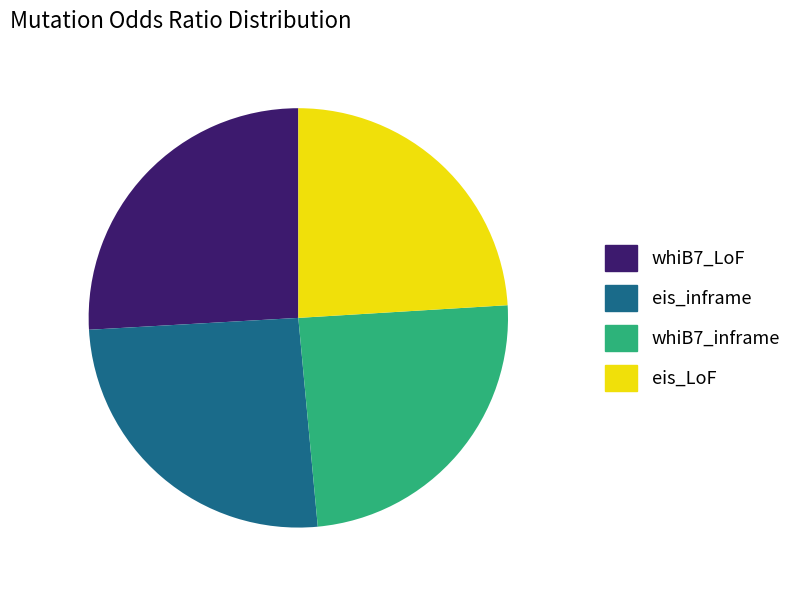

Is there a majority slice in this chart?

No